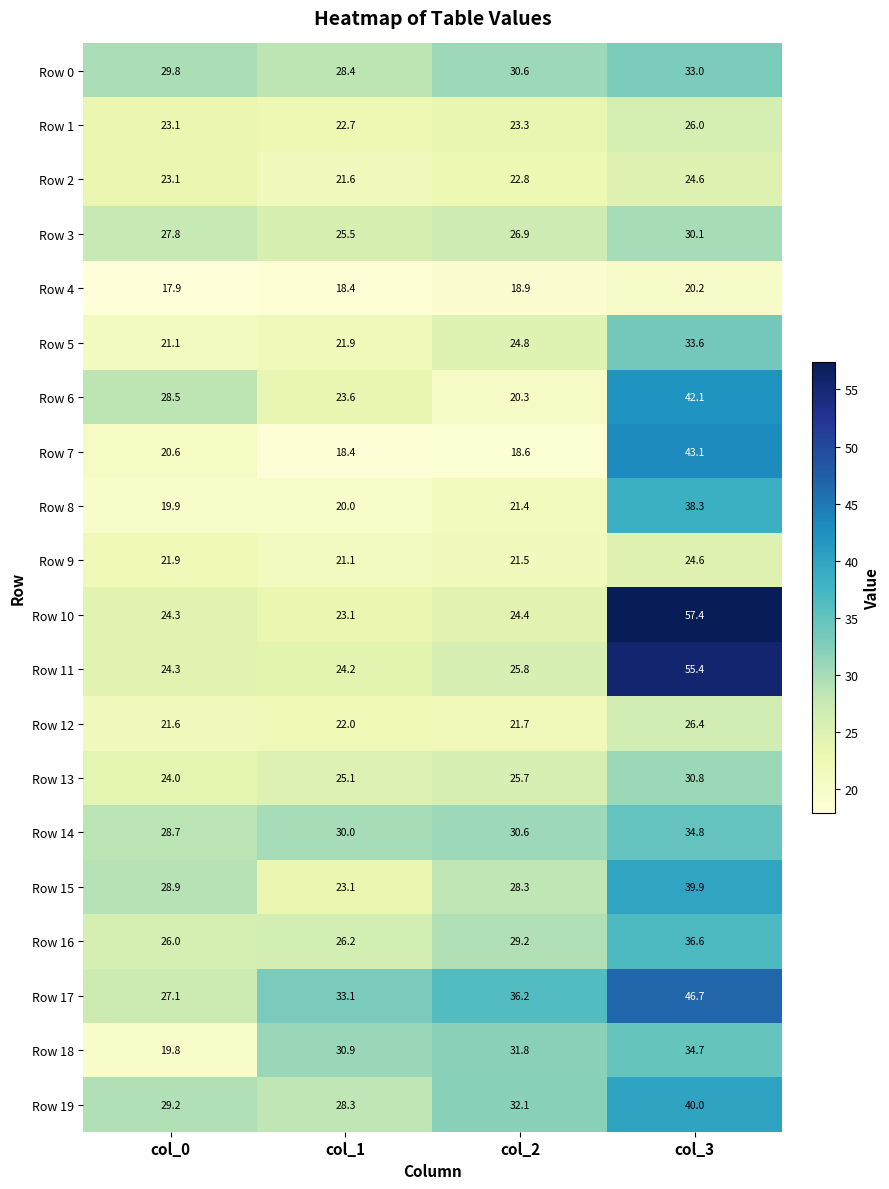

What is the difference between the highest and lowest values at col_2?

17.6